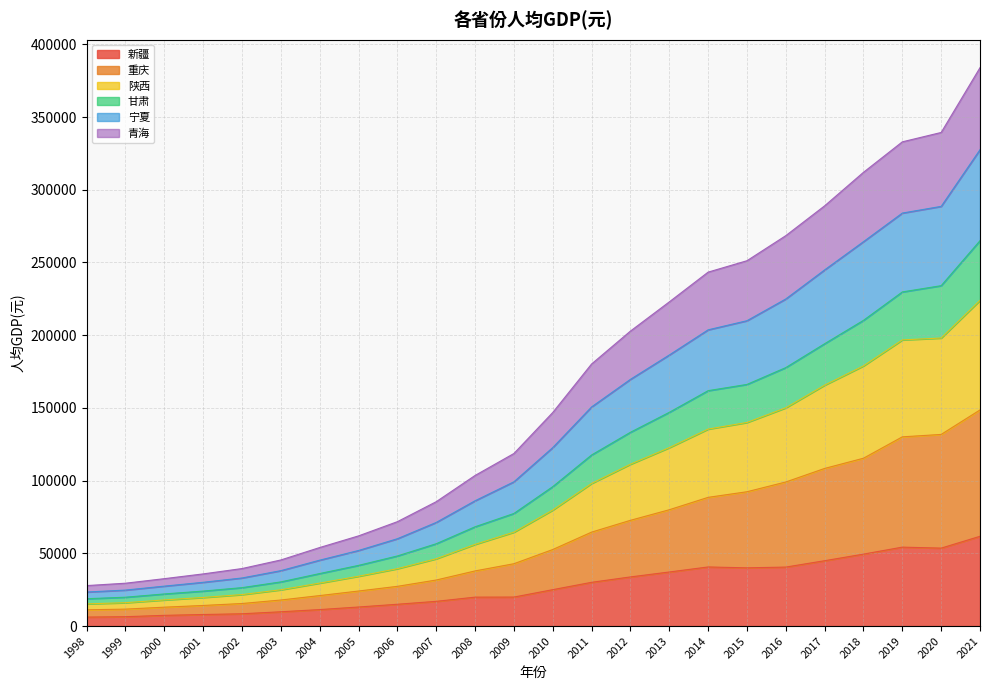

What is the highest value of the 新疆 series?

61725.0